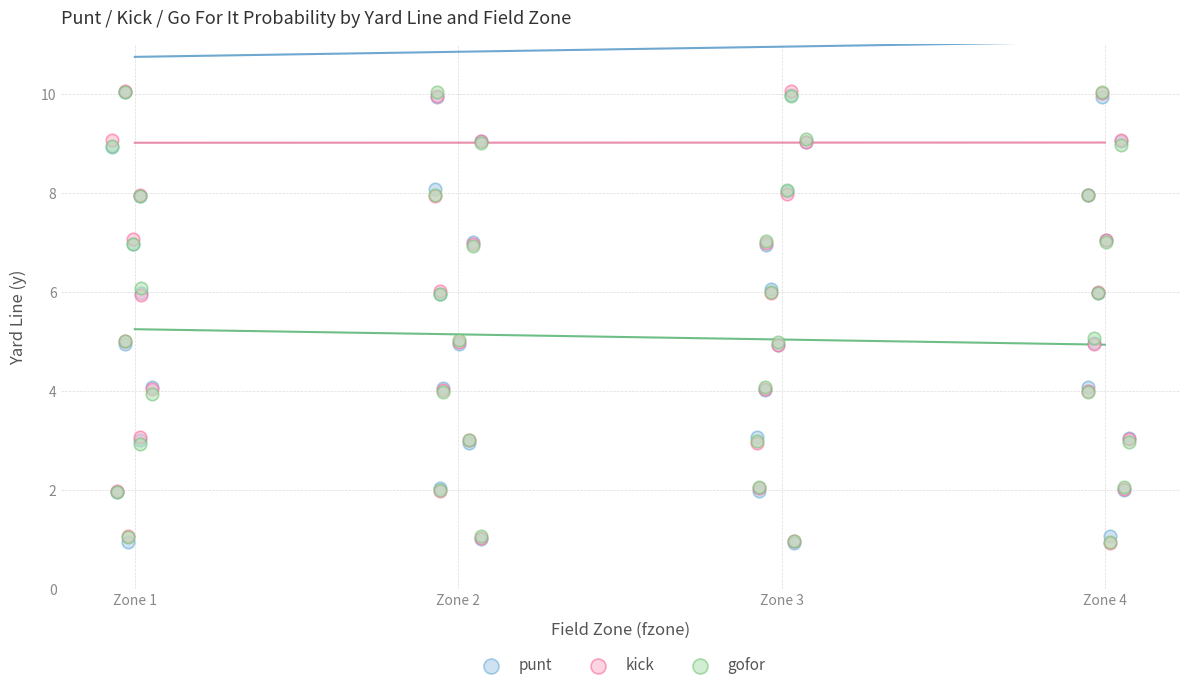

What are all the series names shown in the legend?

punt, kick, gofor